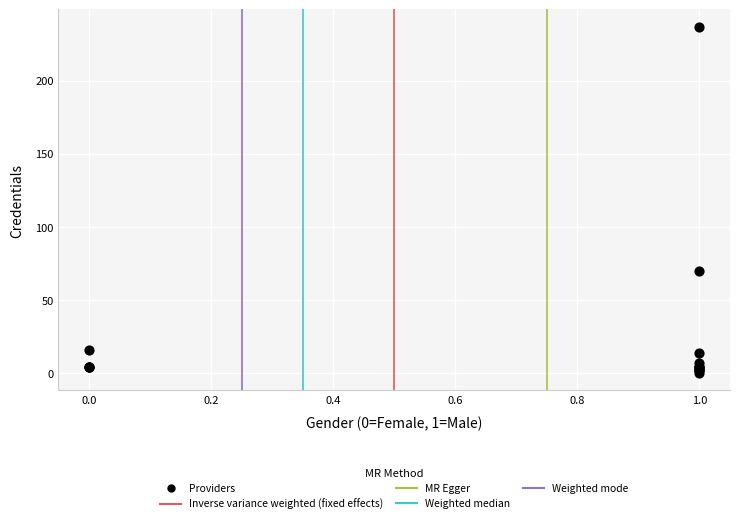

What Y value in the scatter plot is closest to 118?

70